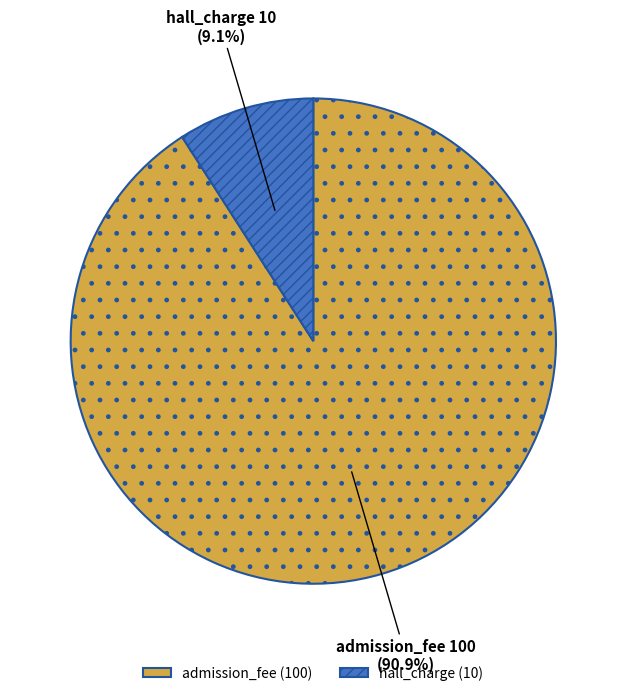

Does hall_charge represent more than half of the total?

No